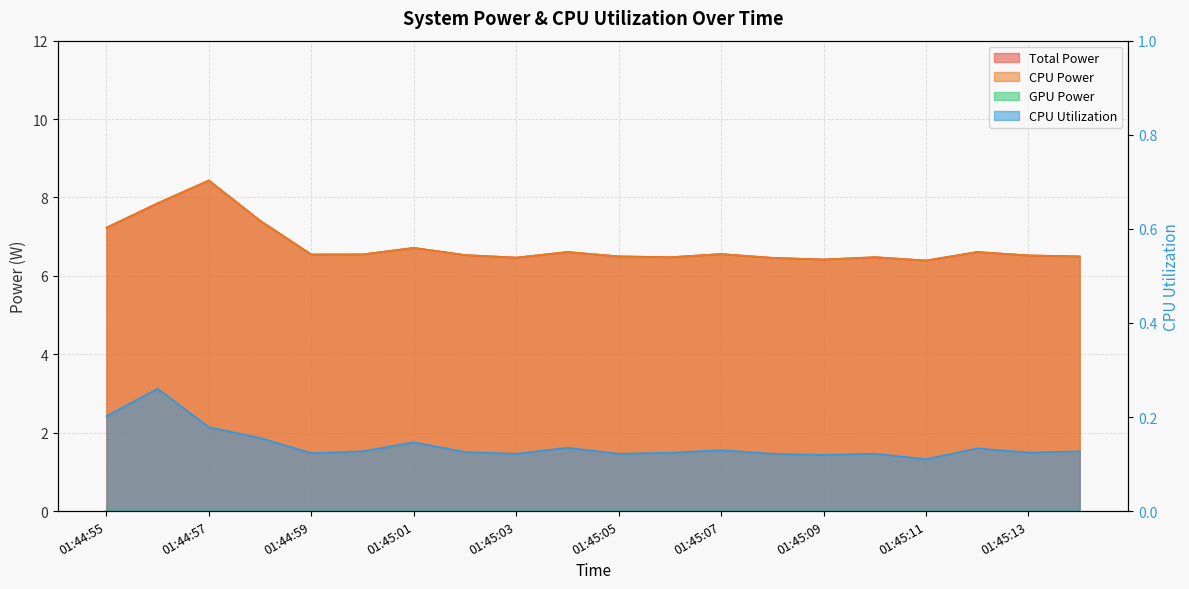

Which category has the lowest value in the CPU Utilization series?

01:45:11